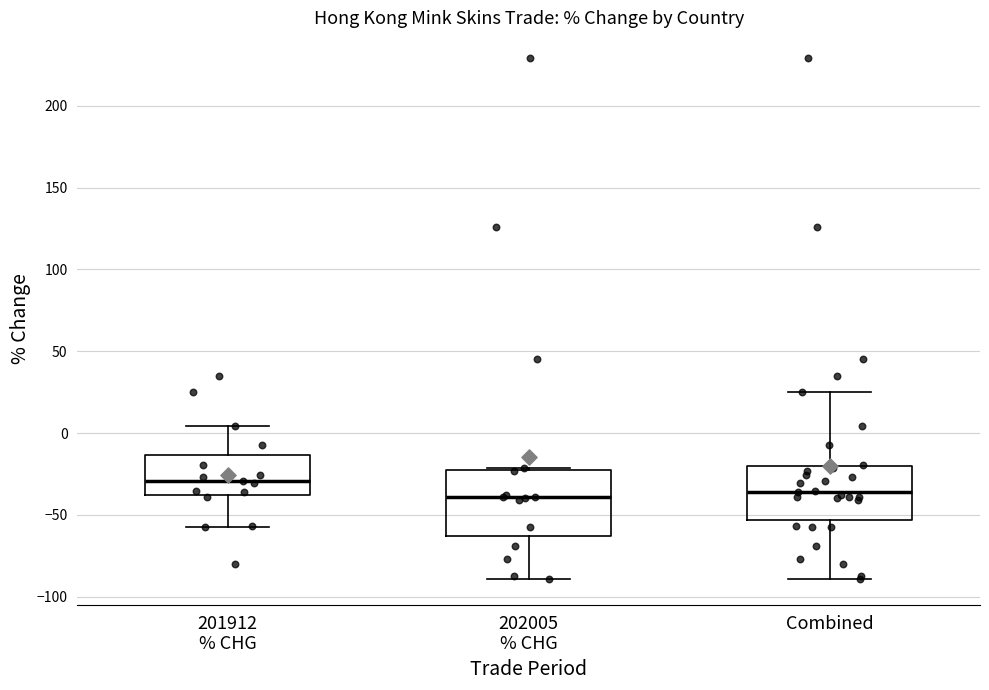

Which box's median line is the highest?

201912 % CHG